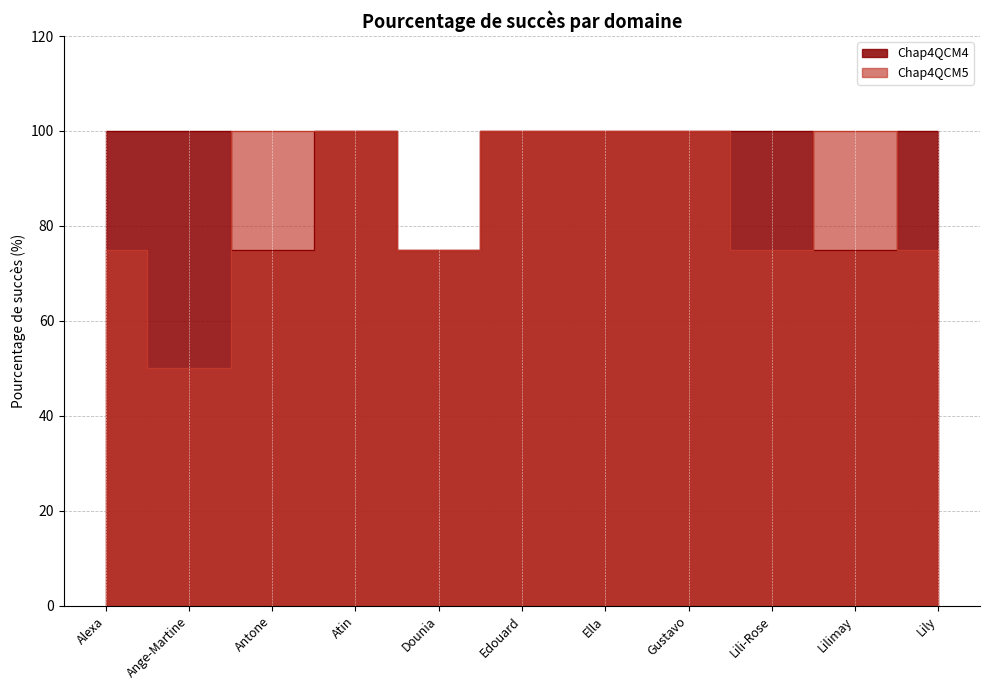

What position from the right is Ella?

5